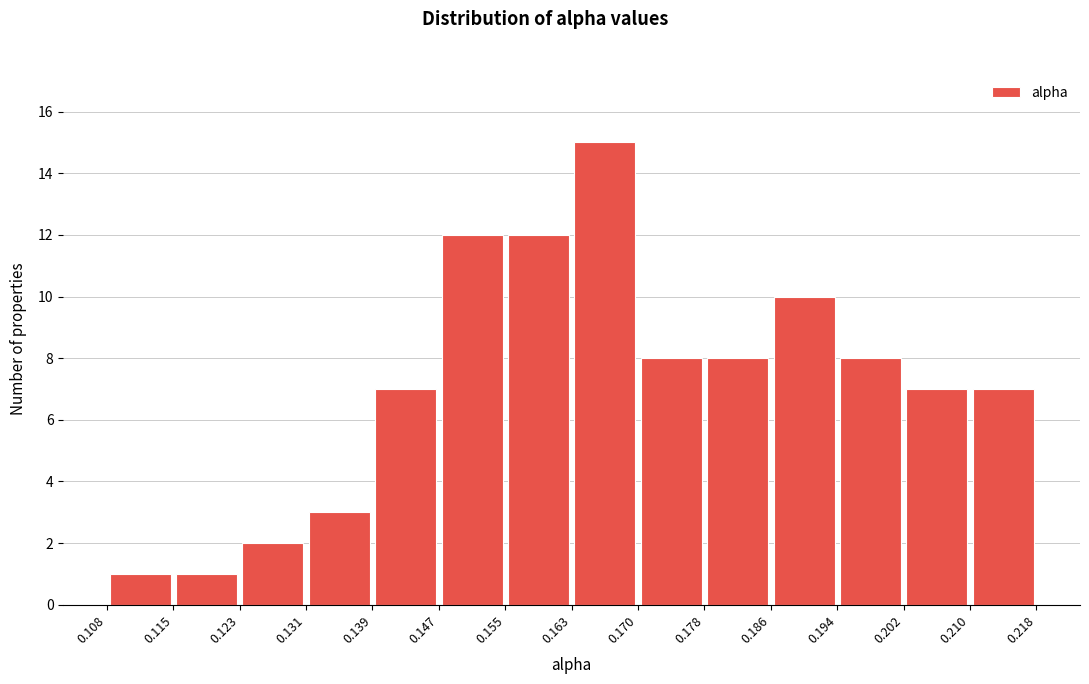

Reading left to right, transcribe this chart: for each bar, give the range it covers on the x-axis and its height. The values are not printed on the chart, so give them approximately, as read against the axis.

0.108 to 0.115: 1
0.115 to 0.123: 1
0.123 to 0.131: 2
0.131 to 0.139: 3
0.139 to 0.147: 7
0.147 to 0.155: 12
0.155 to 0.163: 12
0.163 to 0.170: 15
0.170 to 0.178: 8
0.178 to 0.186: 8
0.186 to 0.194: 10
0.194 to 0.202: 8
0.202 to 0.210: 7
0.210 to 0.218: 7